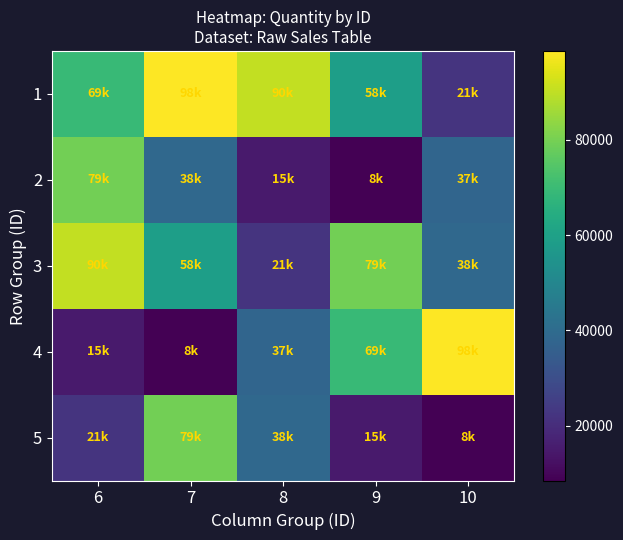

Which category has the highest value across all series?

7